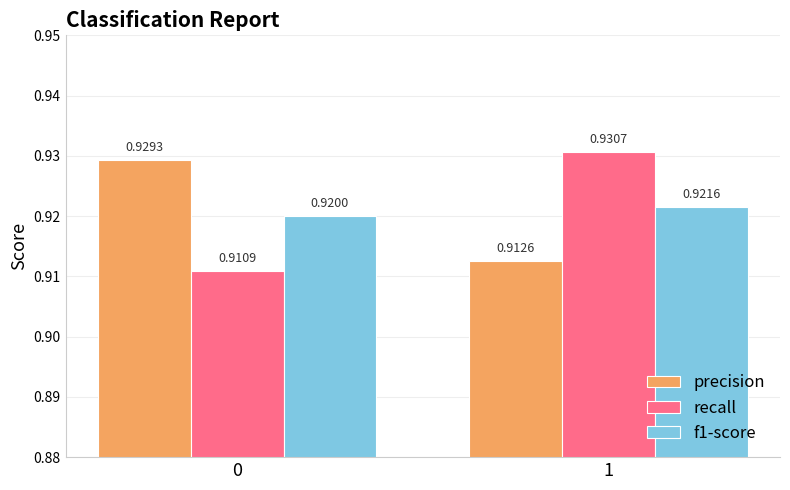

What is the sum of all f1-score values?

1.8